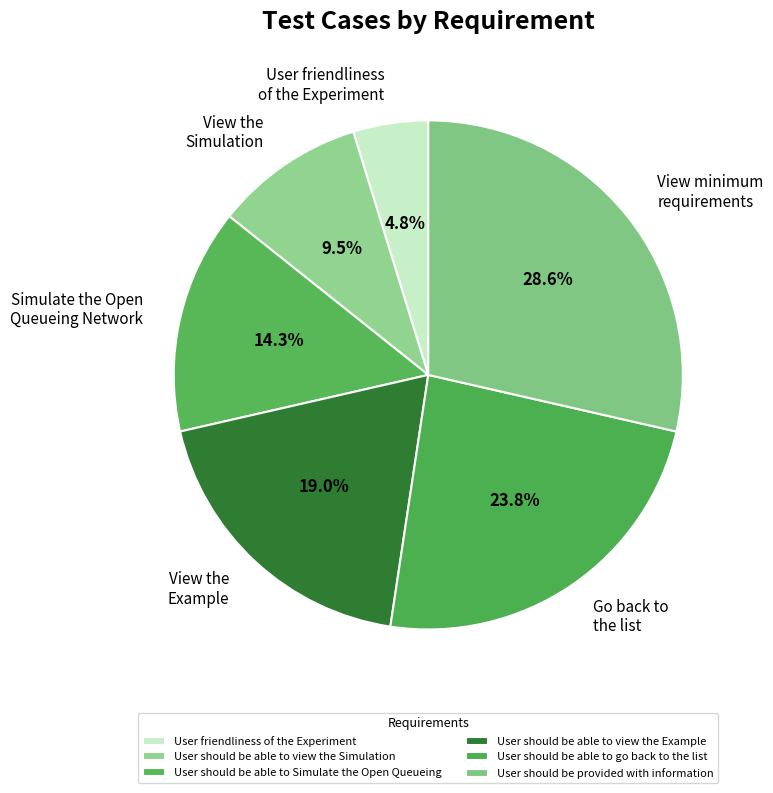

How many segments does this pie chart have?

6